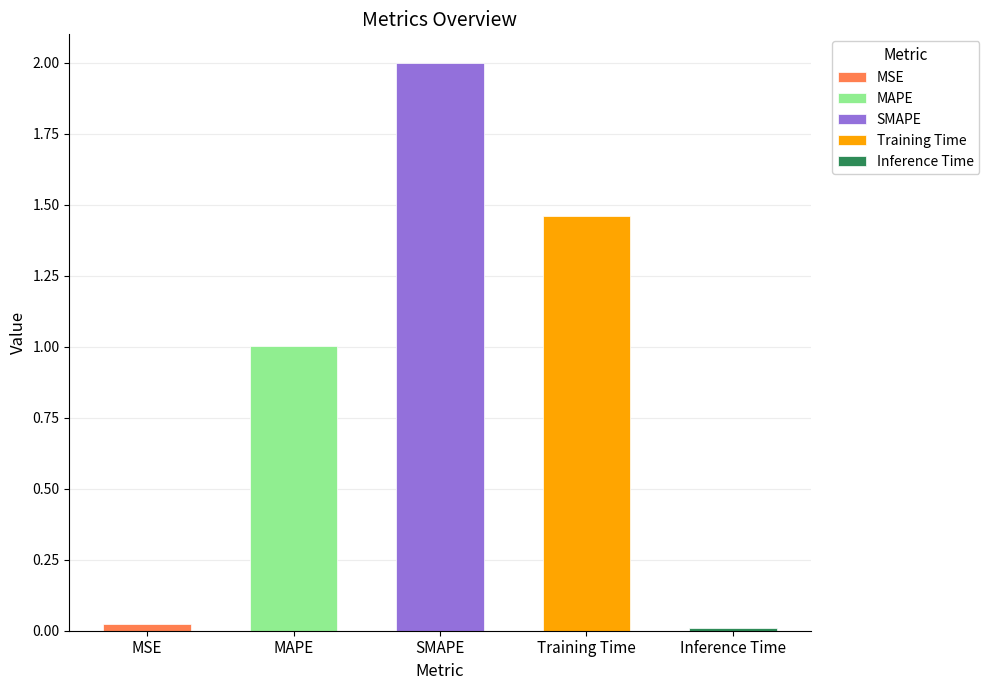

Is it true that the value at Inference Time is 0.0?

True